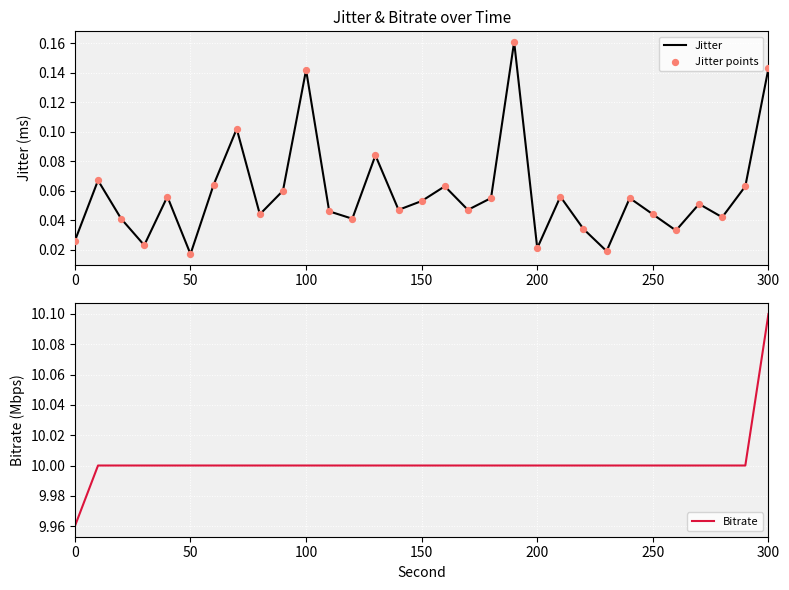

Which series reaches the minimum Y coordinate?

Jitter